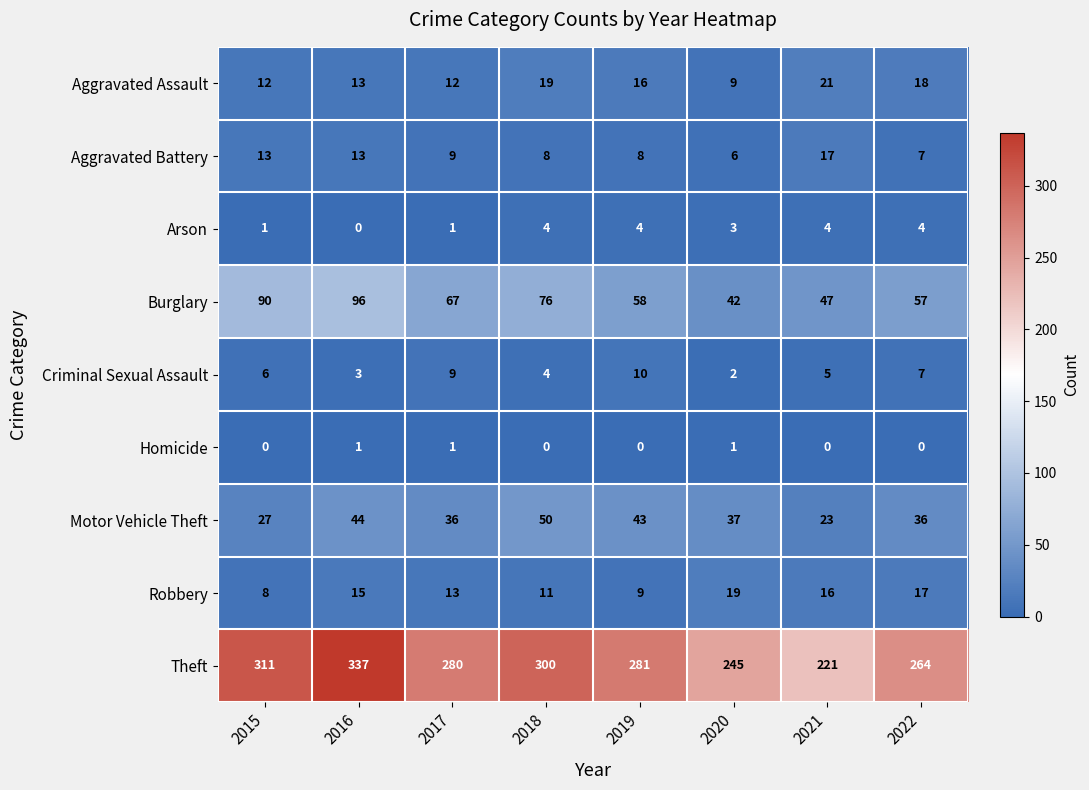

How many data points does each series have?

8